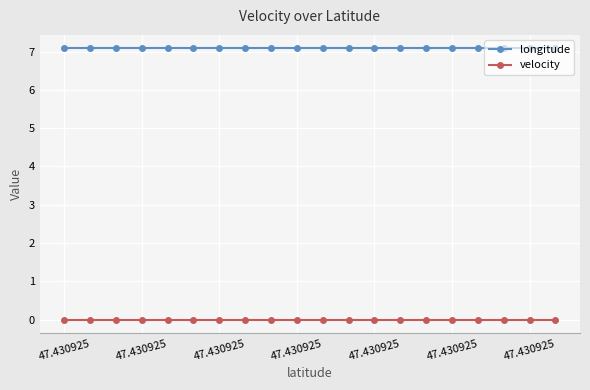

Rank the series by their average value, from highest to lowest.

longitude, velocity